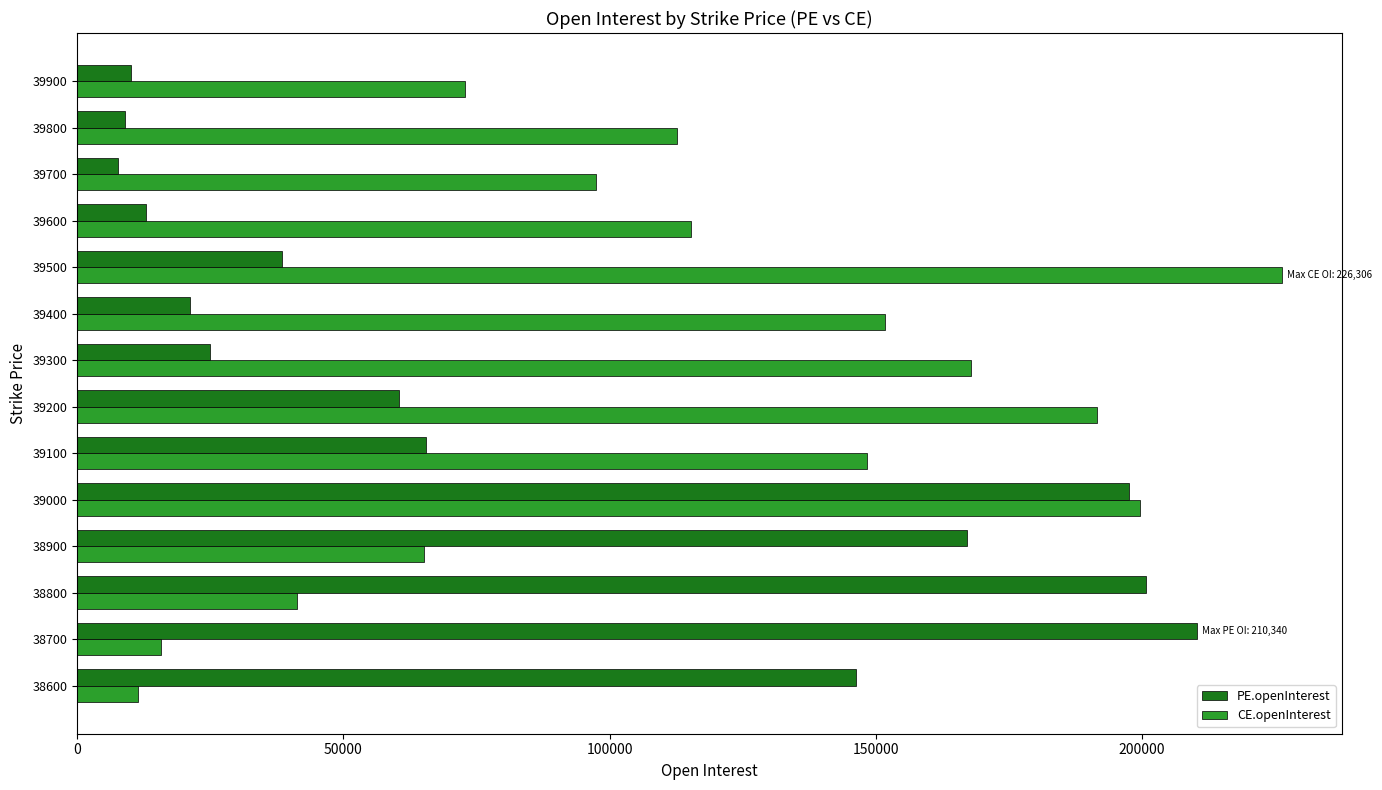

What are all the series names shown in the legend?

PE.openInterest, CE.openInterest